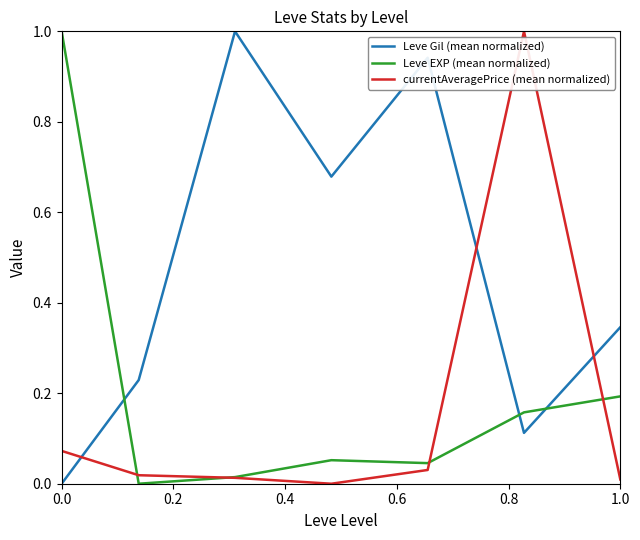

What is the maximum value shown in the chart?

1.0